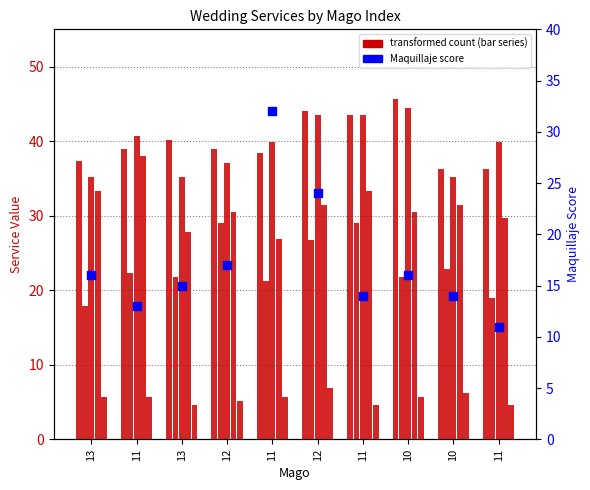

Which series has the largest total across all categories?

fotografia